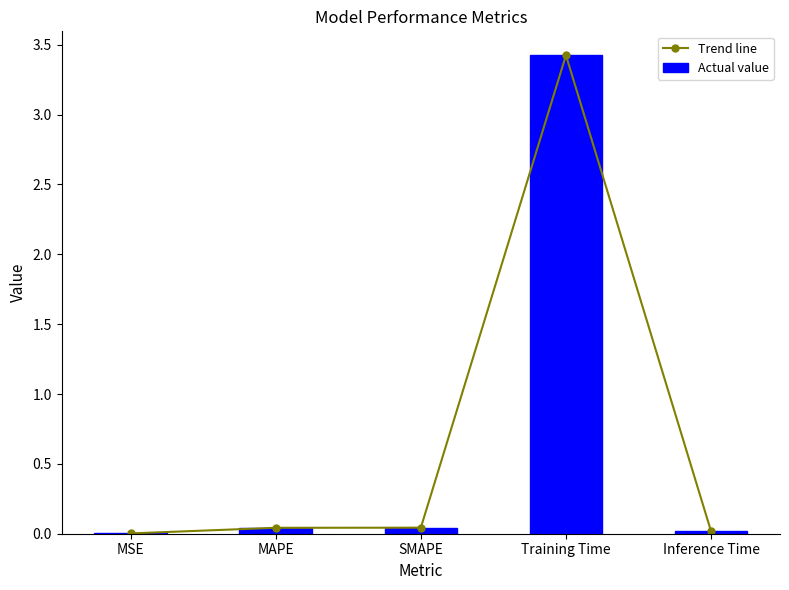

Count the number of categories in the chart.

5